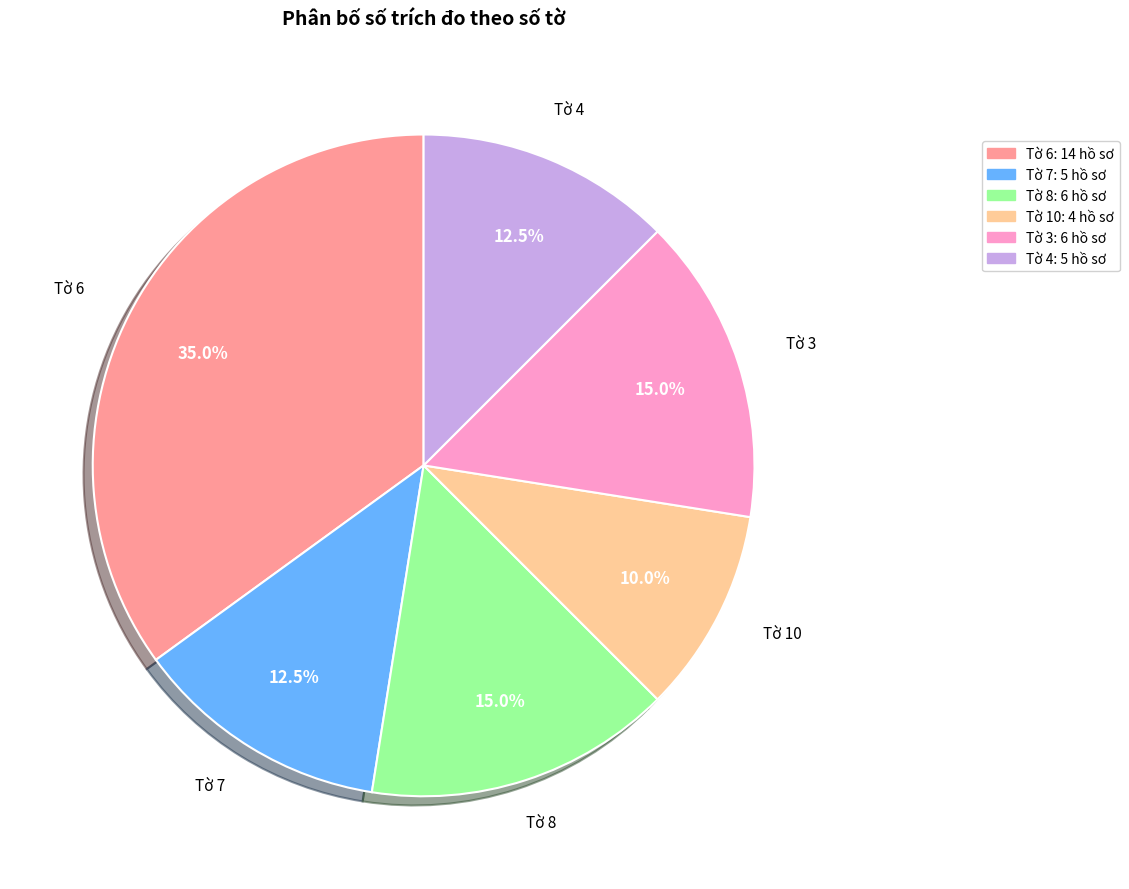

Between Tờ 6 and Tờ 8, which is larger?

Tờ 6